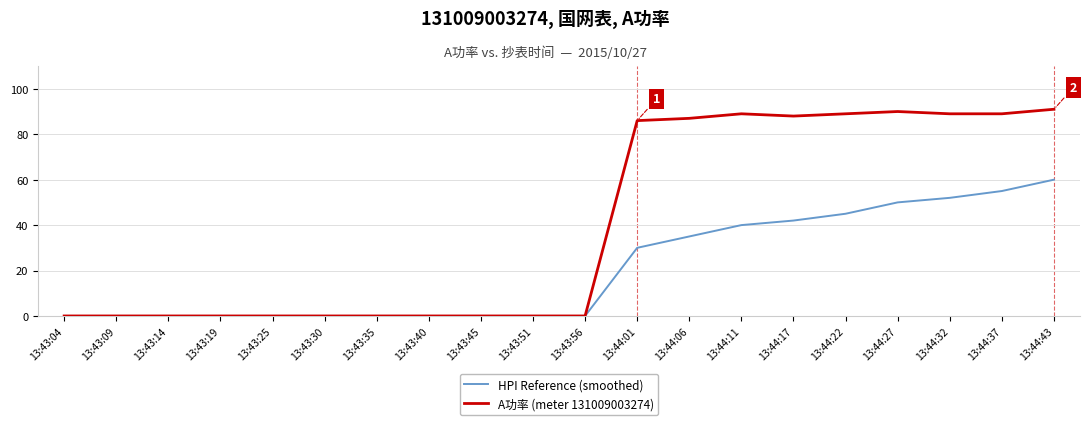

List the series in order of their overall mean, lowest first.

HPI Reference (smoothed), A功率 (meter 131009003274)